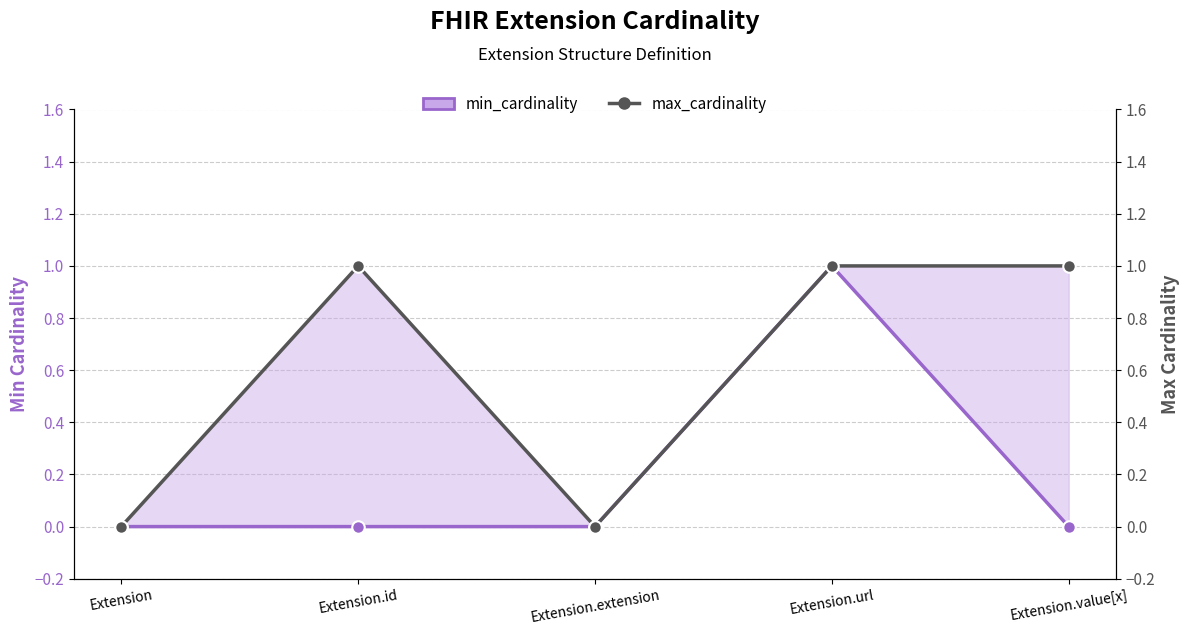

Is the value of max_cardinality at Extension.value[x] greater than the value of min_cardinality at Extension.id?

Yes